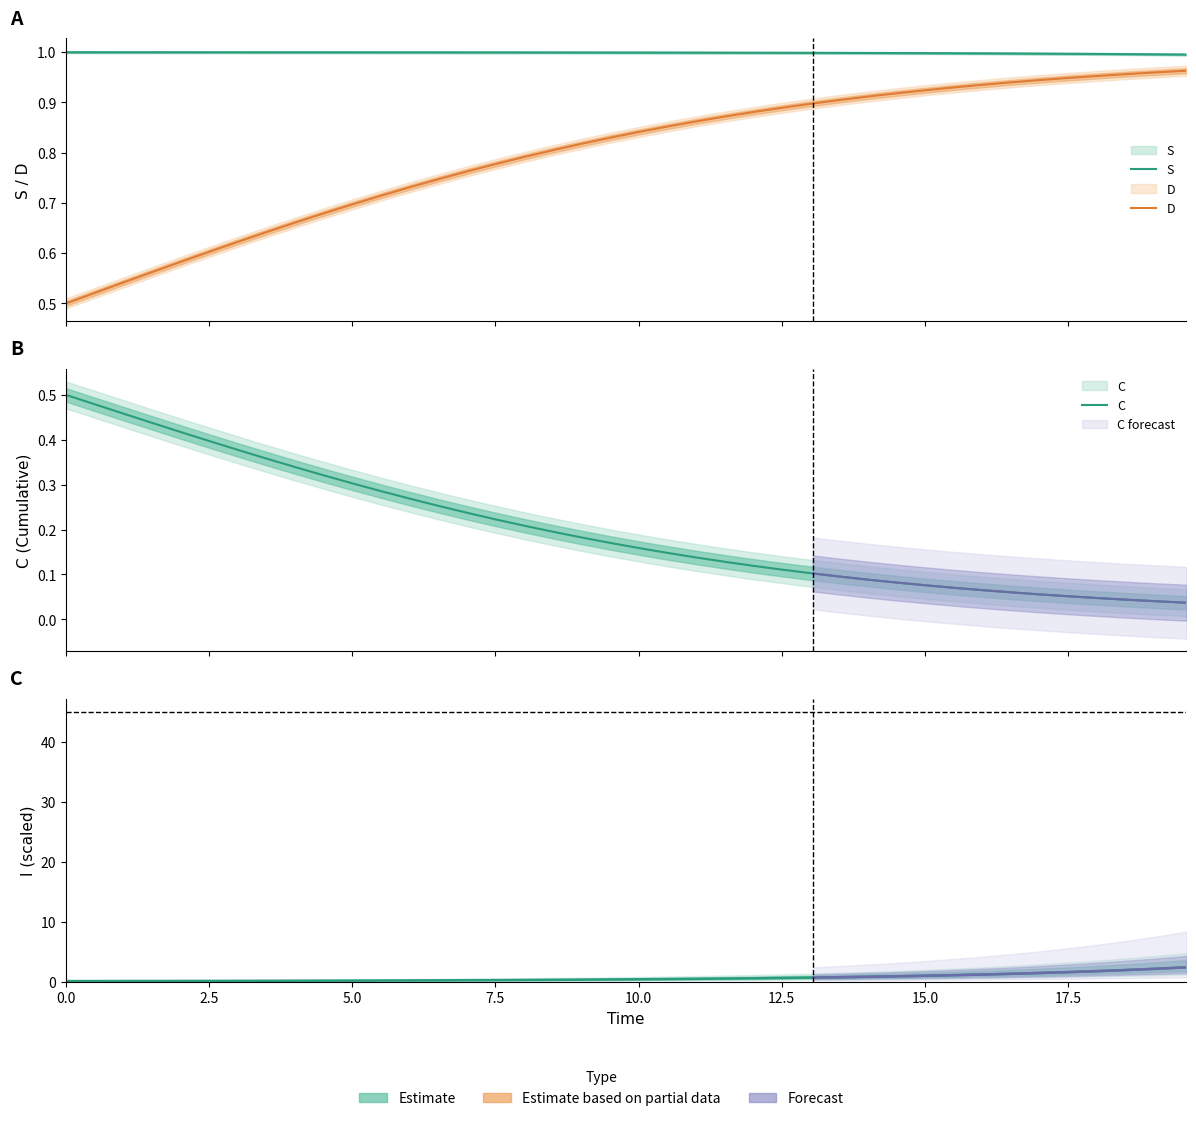

What is the sum of all D values?

31.9